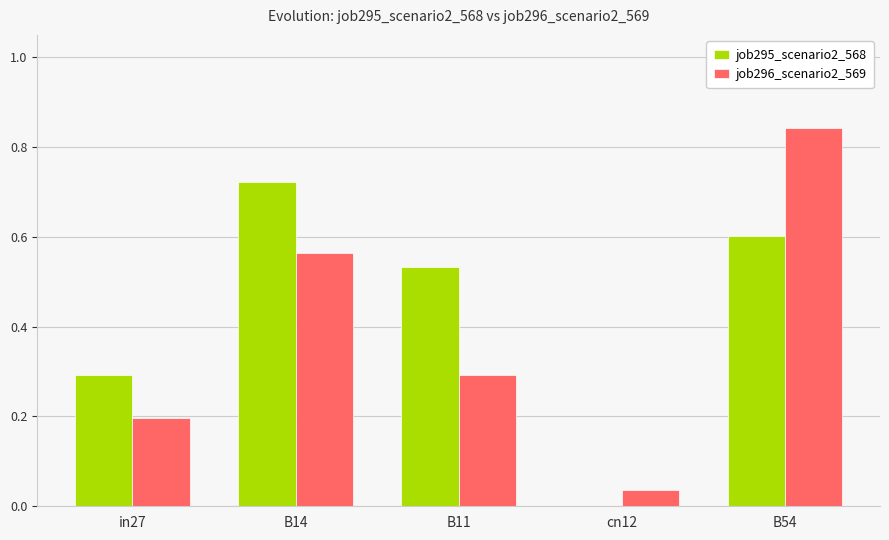

At which category does the chart reach its peak across all series?

B54